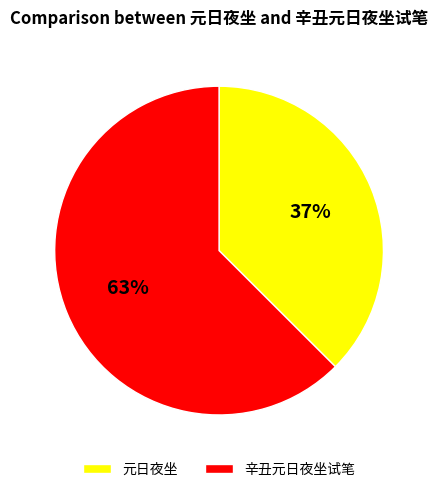

To the nearest percent, what is the average slice percentage?

50%